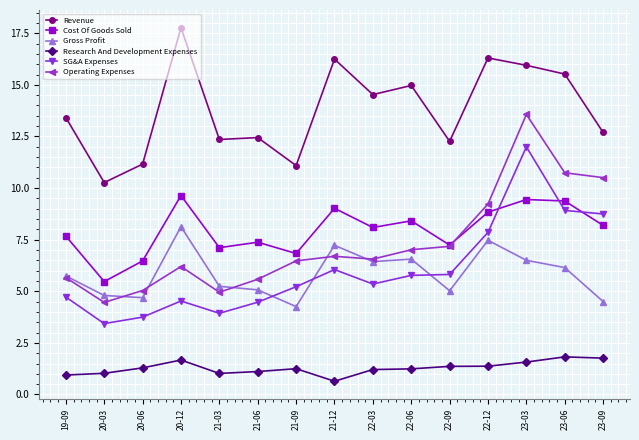

What is the lowest value of the Gross Profit series?

4.3